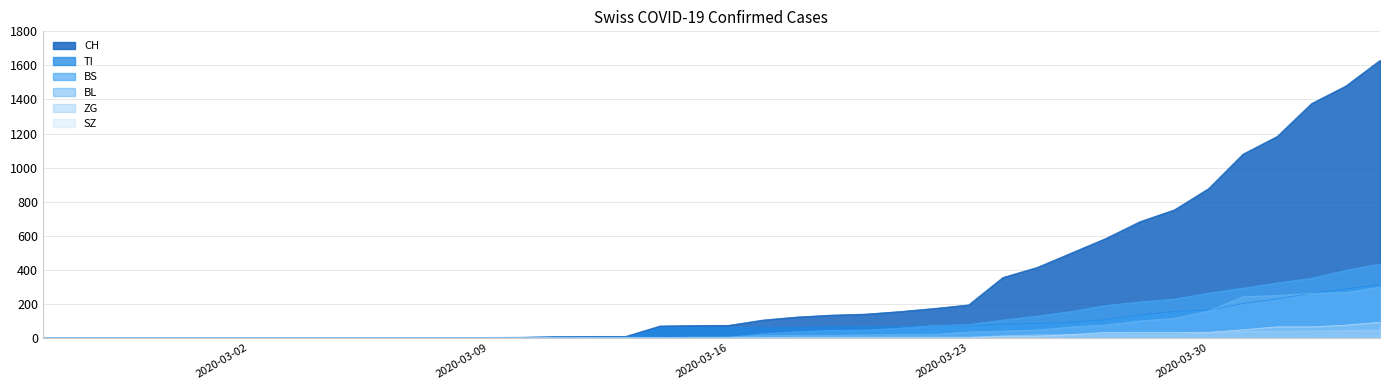

Which series has the largest range (max minus min)?

CH